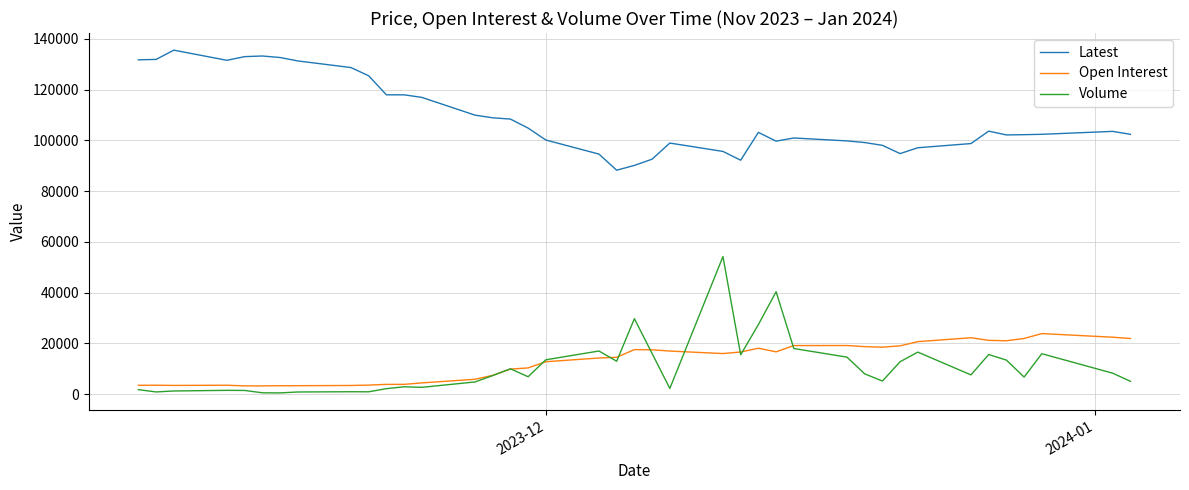

What is the sum of all Open Interest values?

509511